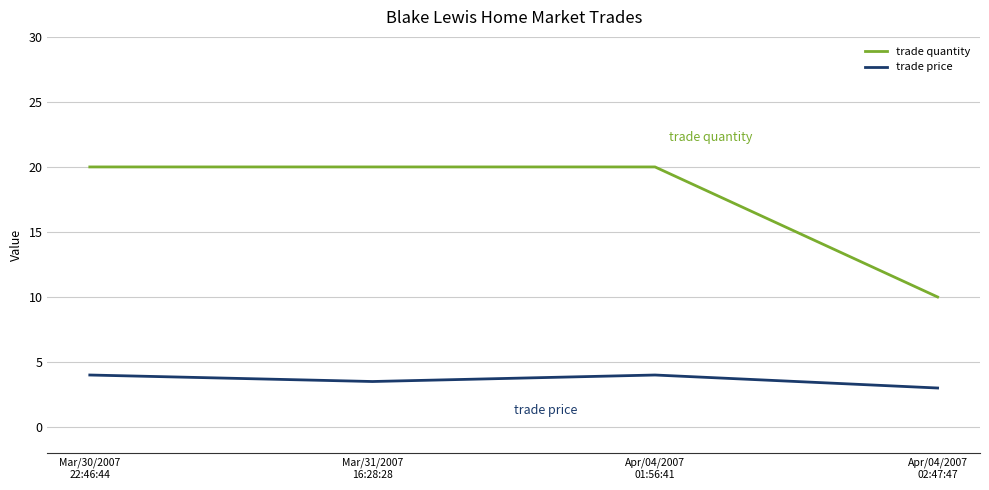

Which series has the largest total across all categories?

trade quantity